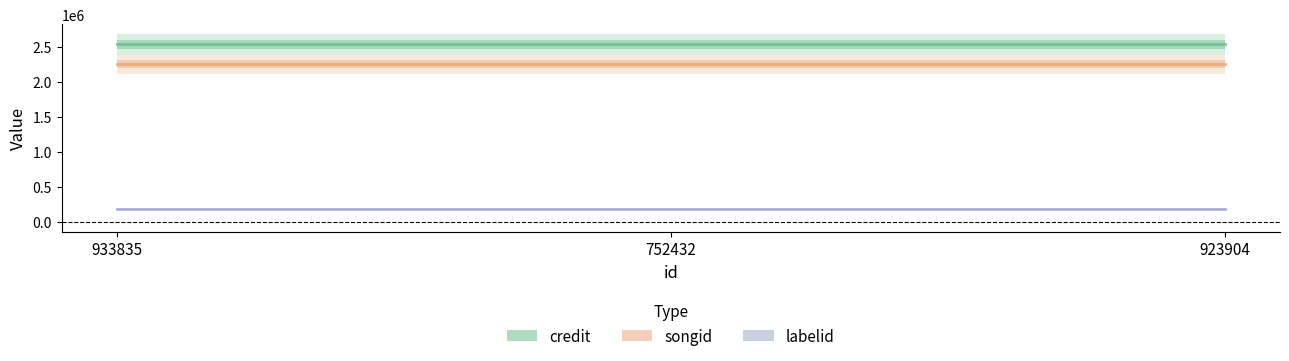

Rank the series by their maximum value, from lowest to highest.

labelid, songid, credit